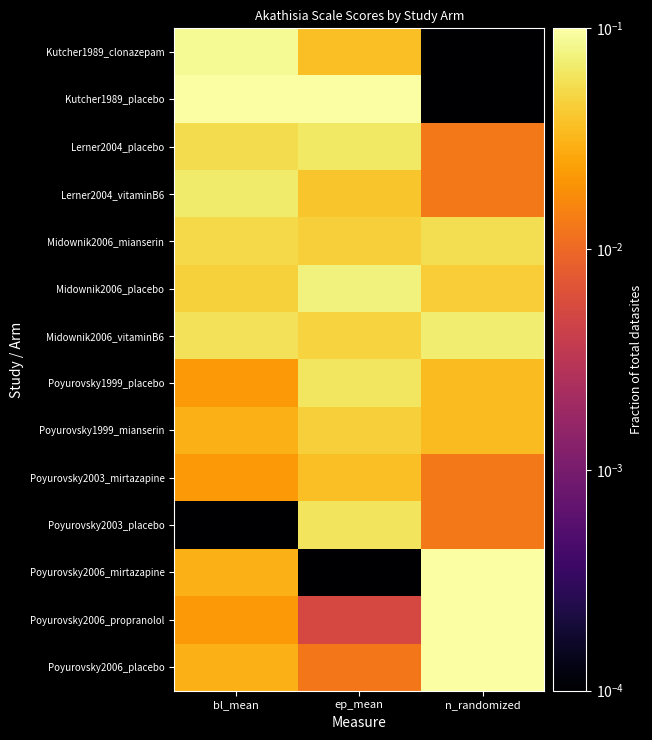

At how many categories does at least one series exceed 0?

3